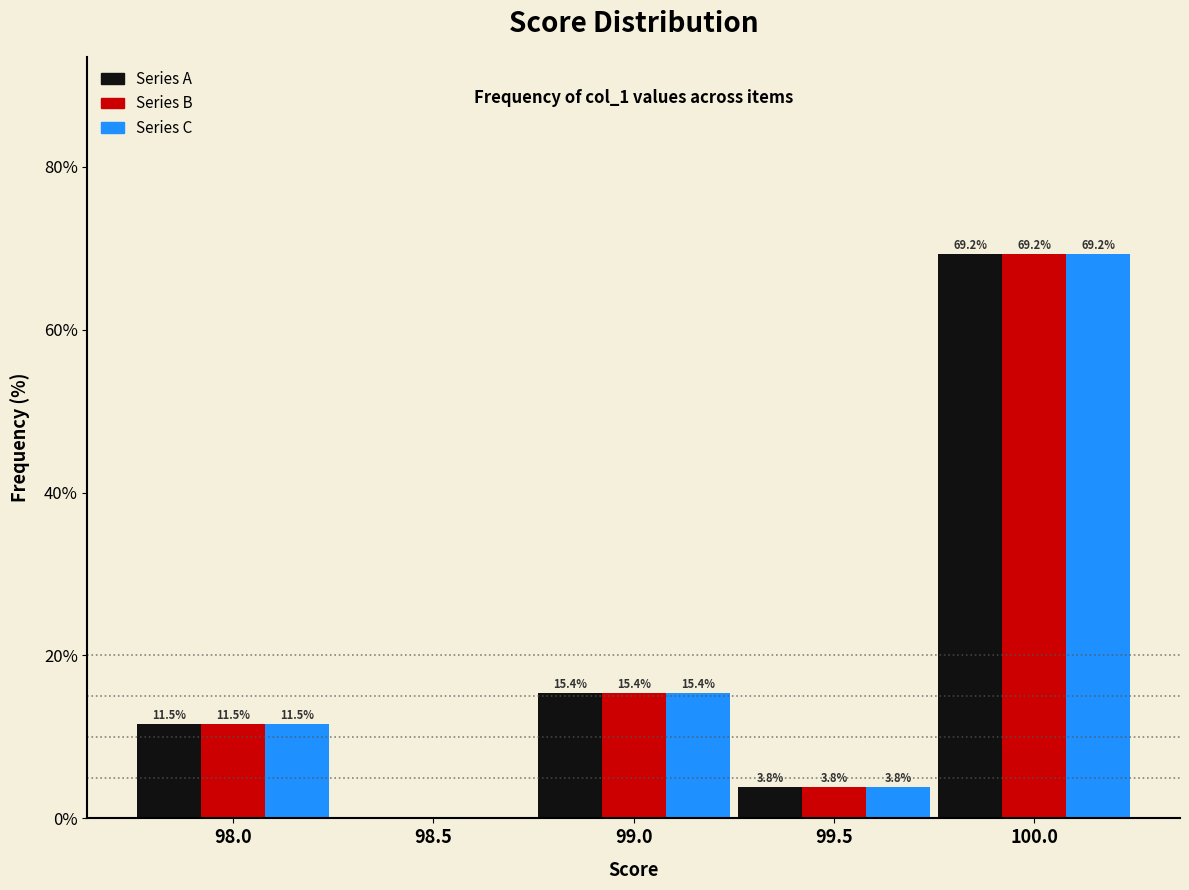

In the Series A series, which range on the x-axis has the tallest bar?

99.75 to 100.25